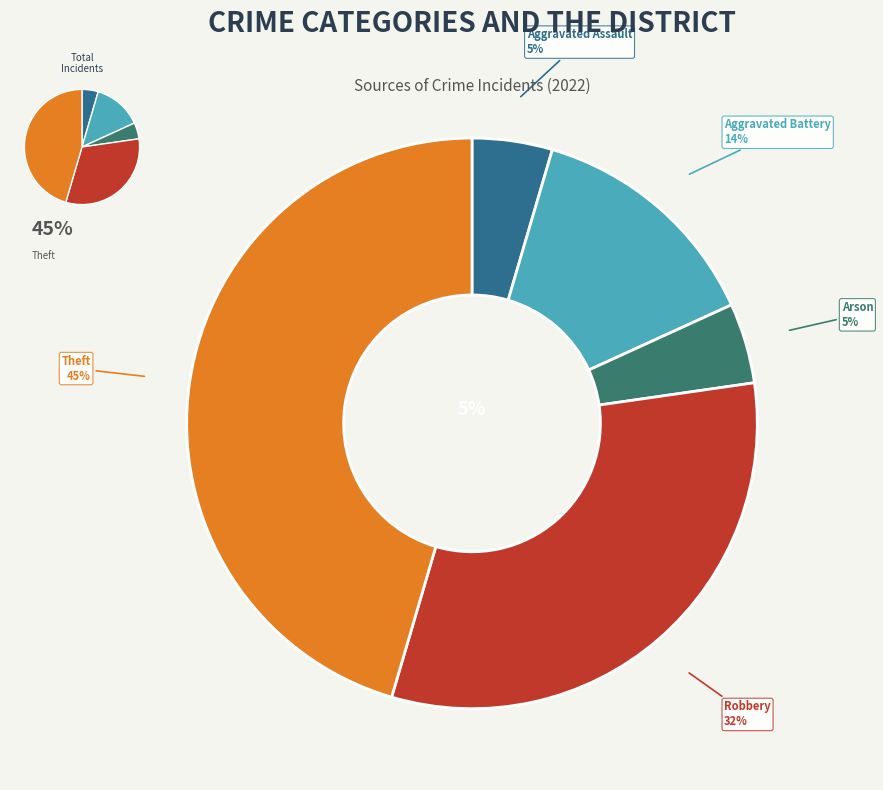

True or false: Robbery accounts for 32% of the total.

True